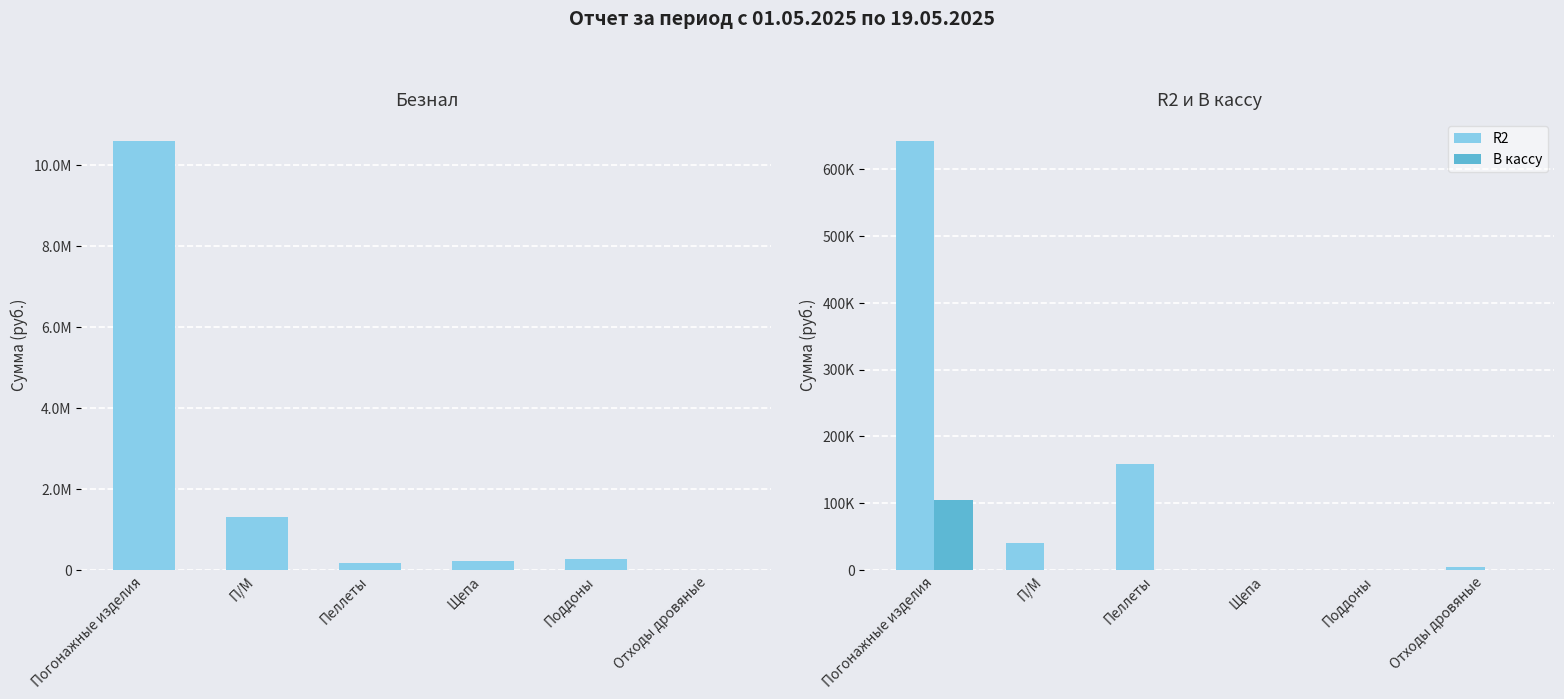

What is the difference between the maximum and minimum values in the В кассу series?

104865.0